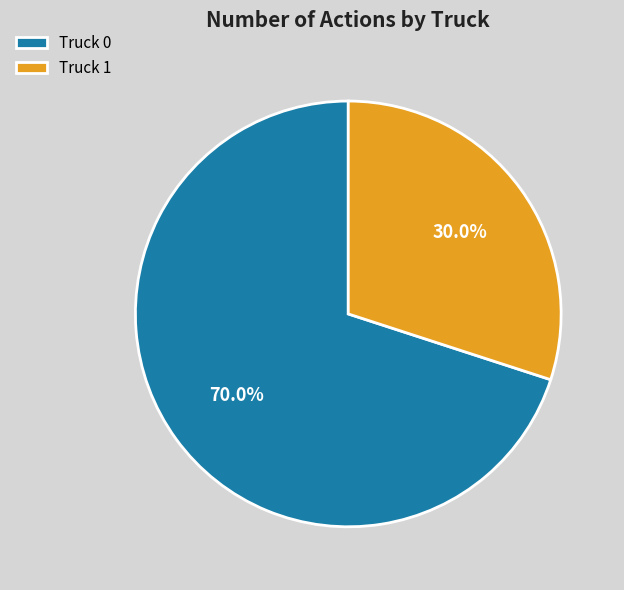

What percentage is the Truck 1 slice, to the nearest percent?

30%